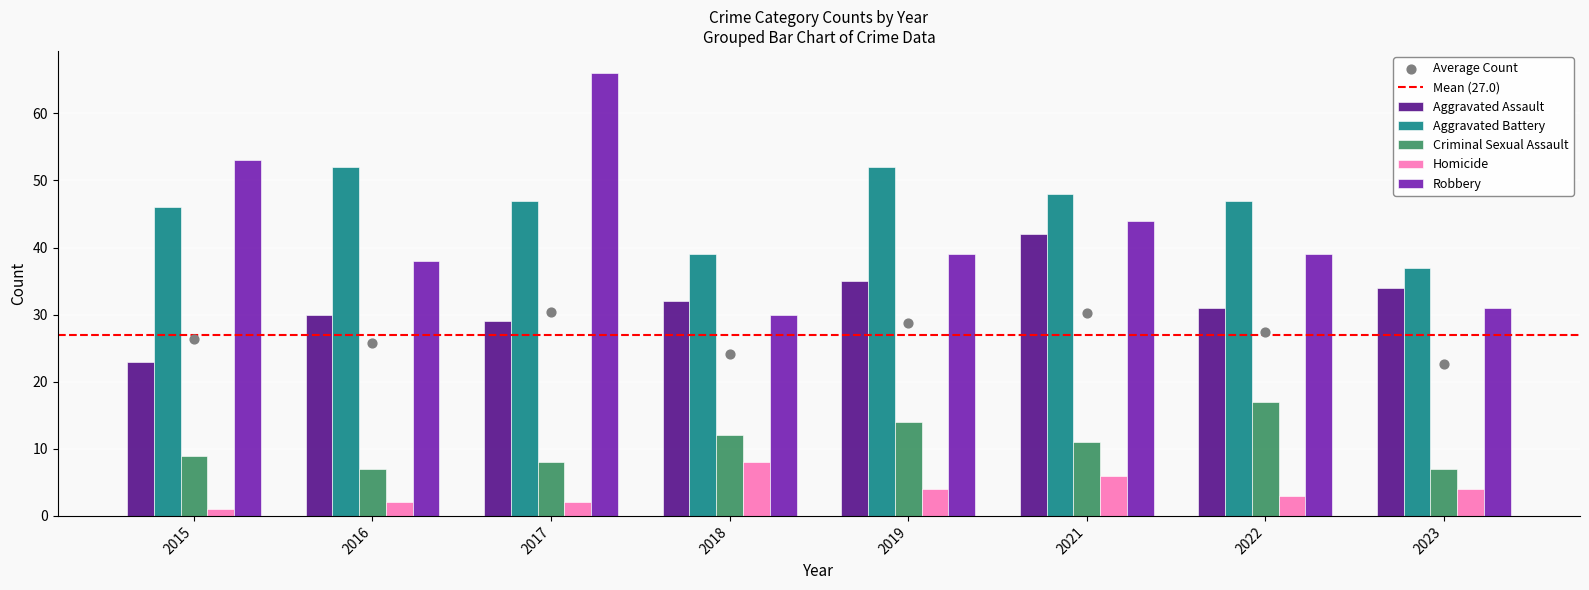

Which series has the largest total across all categories?

Aggravated Battery